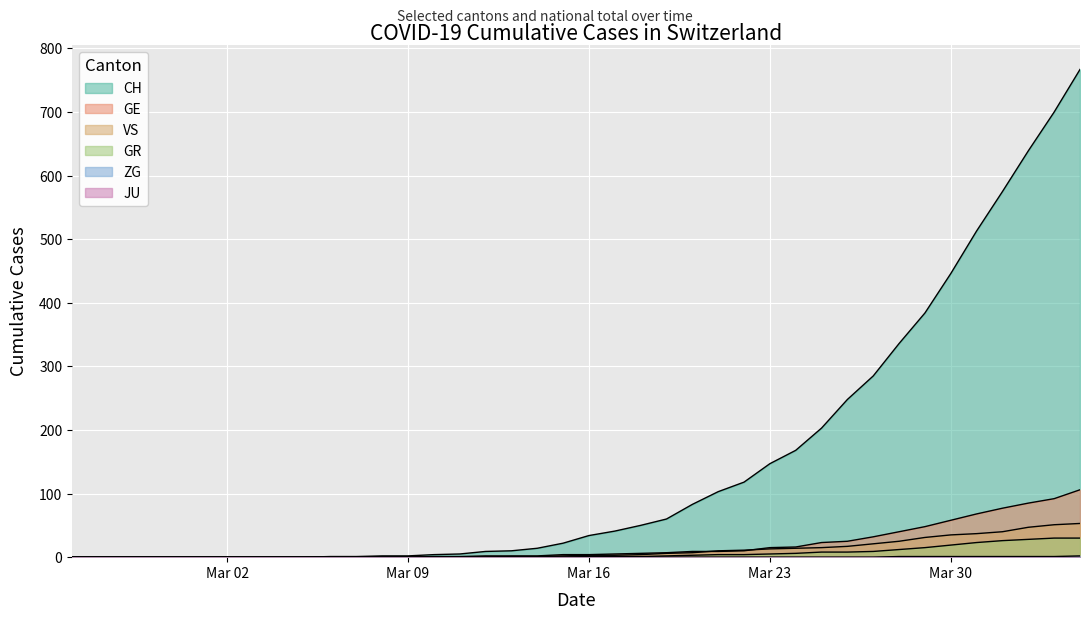

What position from the left is 2020-03-08?

13